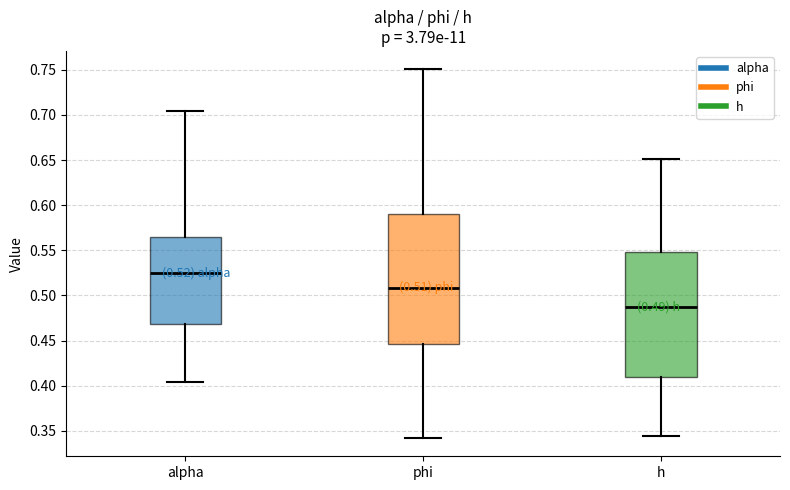

Which box's median line is the highest?

alpha